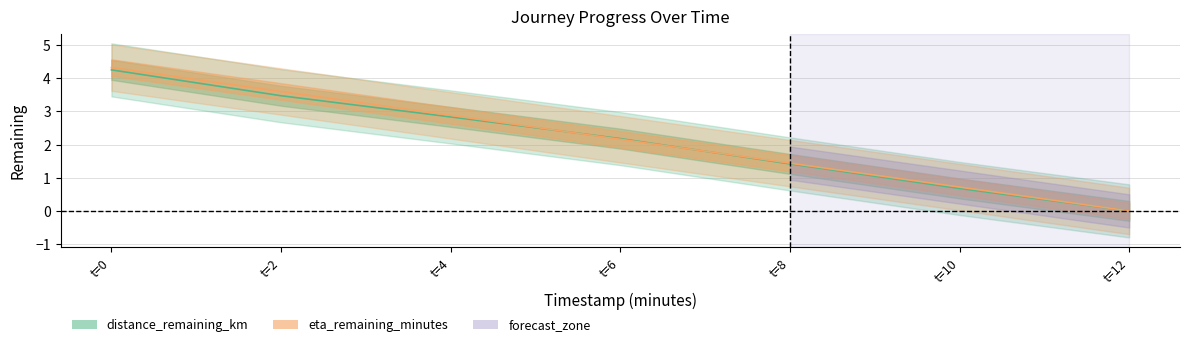

What is the average value of the distance_remaining_km series?

2.1